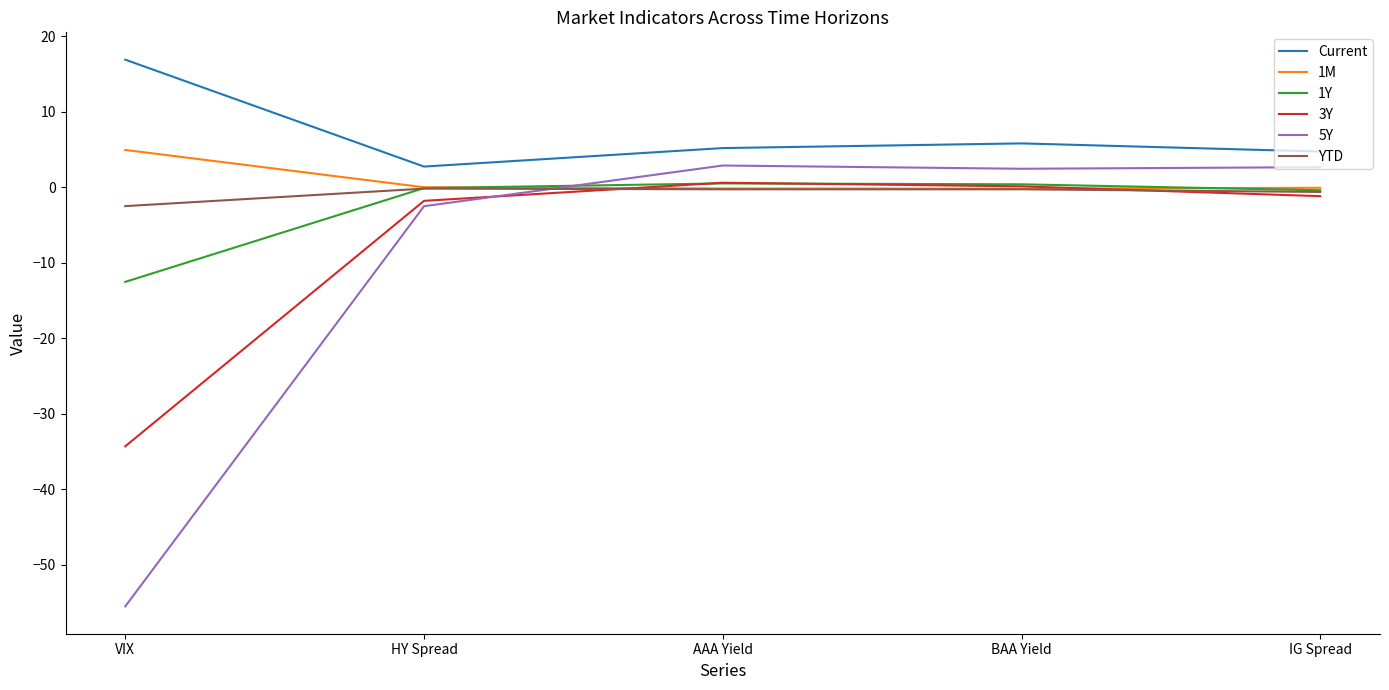

What is the maximum value shown in the chart?

16.9